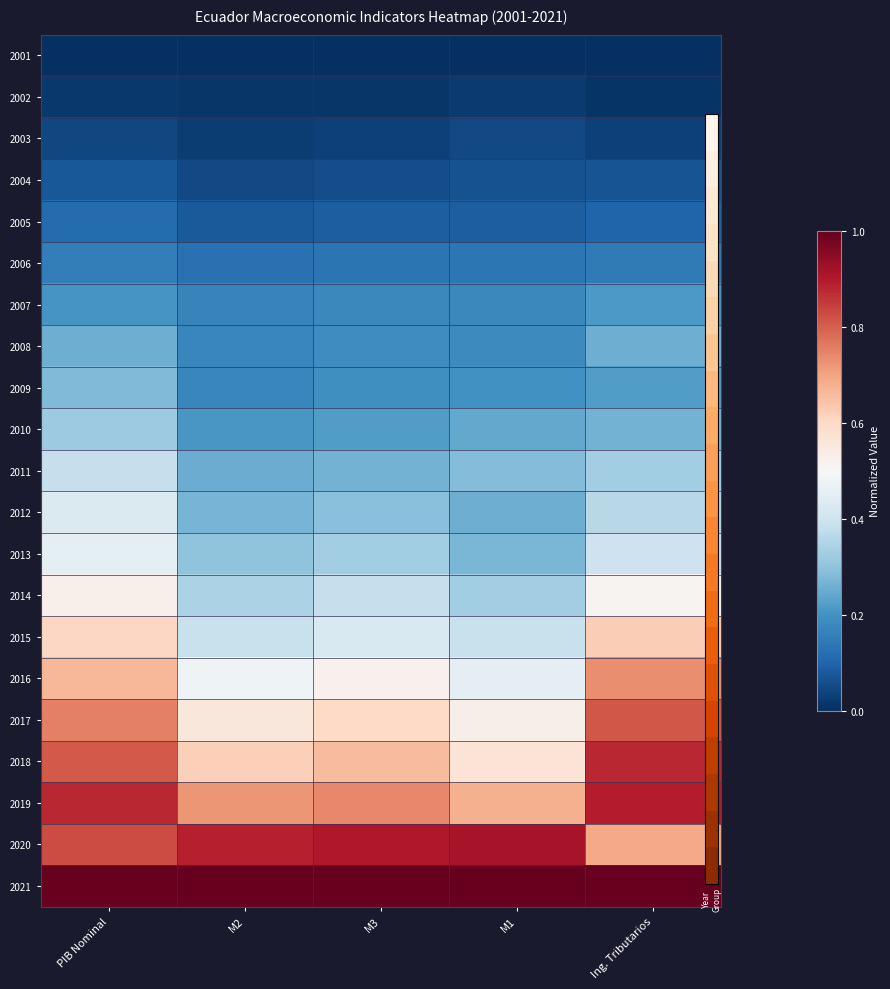

What is the maximum value shown in the chart?

1.0